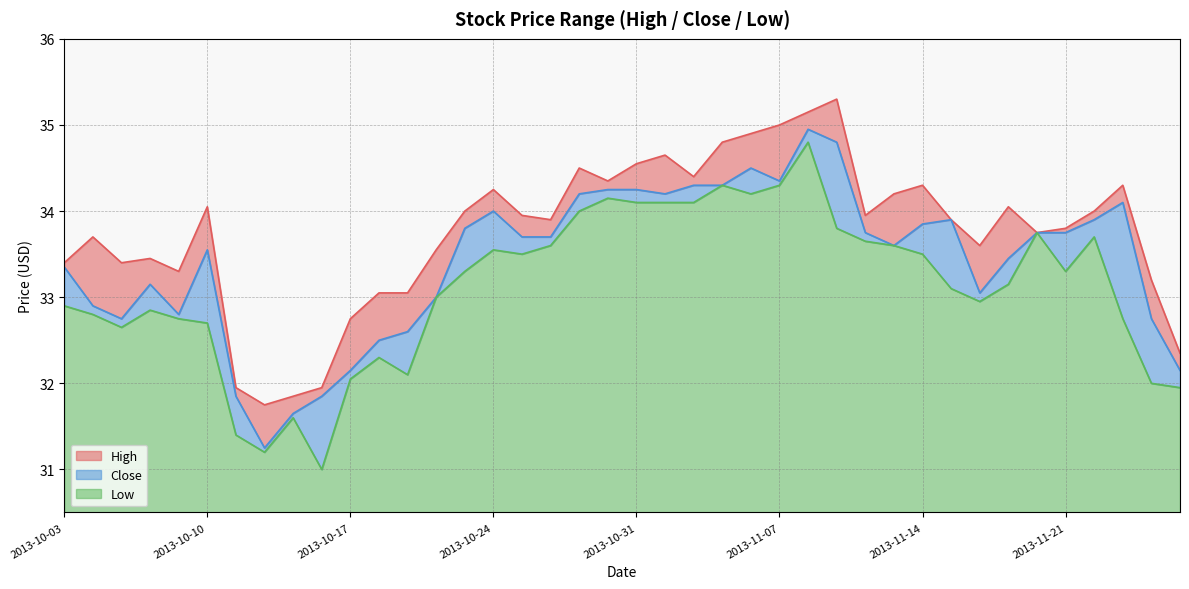

What are all the series names shown in the legend?

High, Close, Low